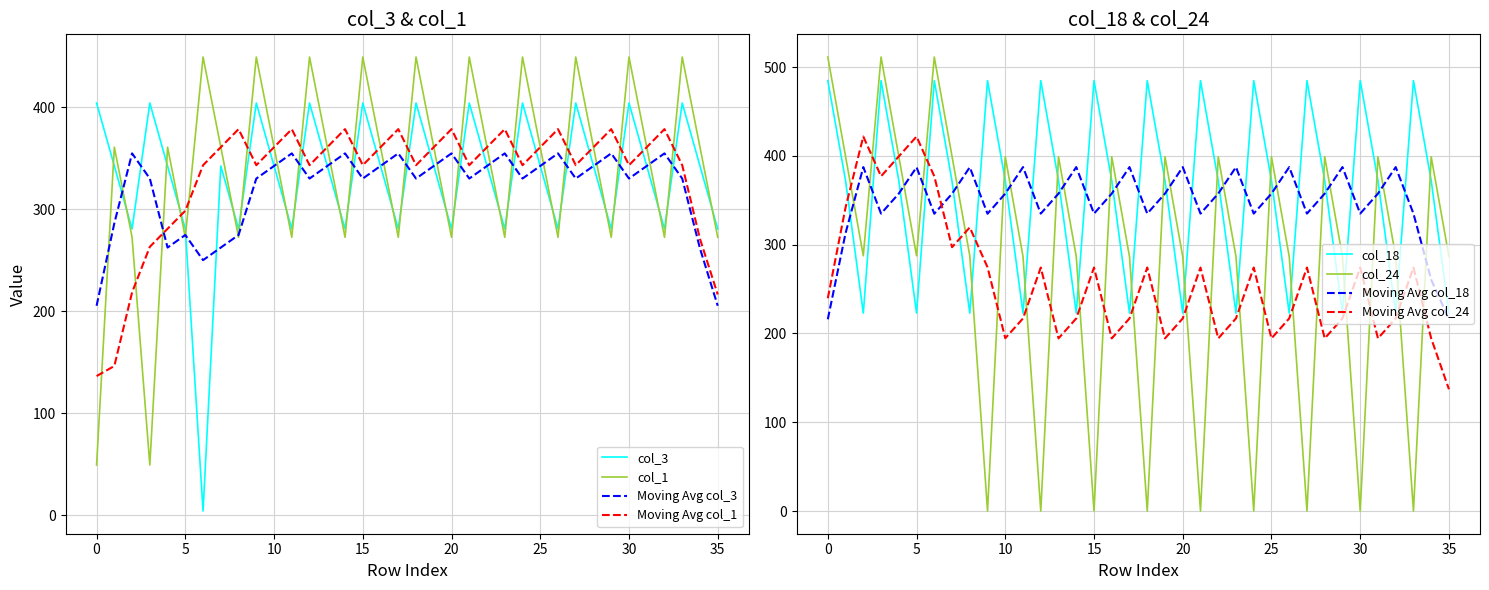

How many times do col_3 and col_18 cross each other?

23